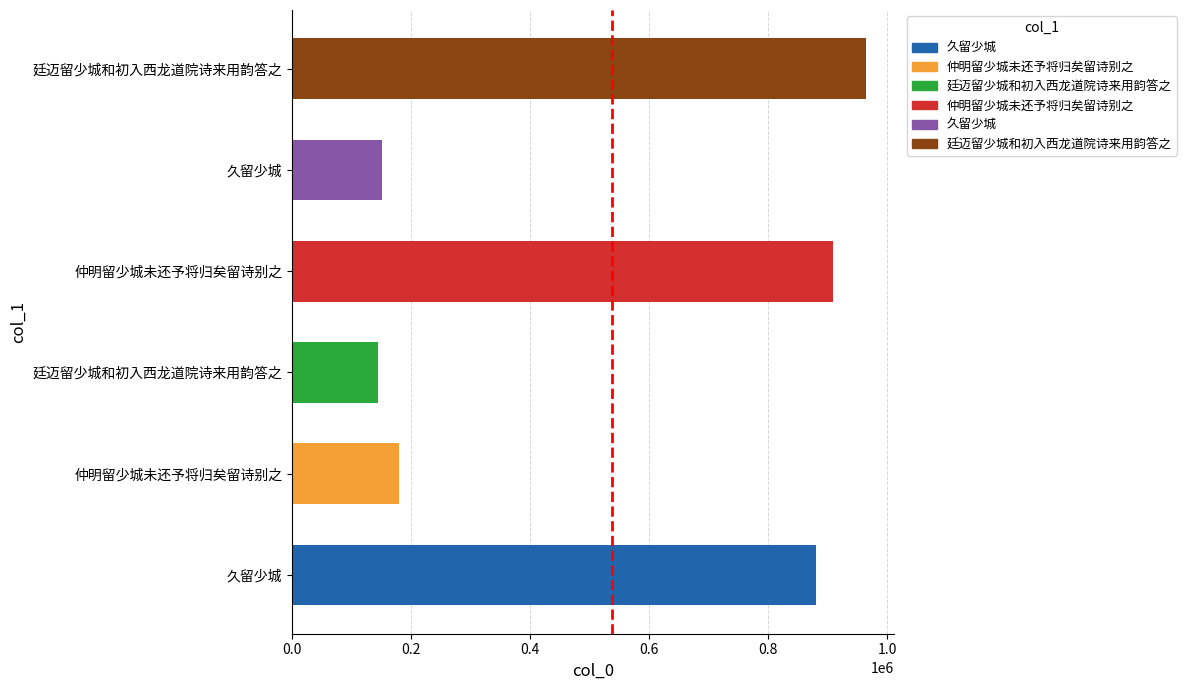

What is the value of the 1st bar from the left?

880342